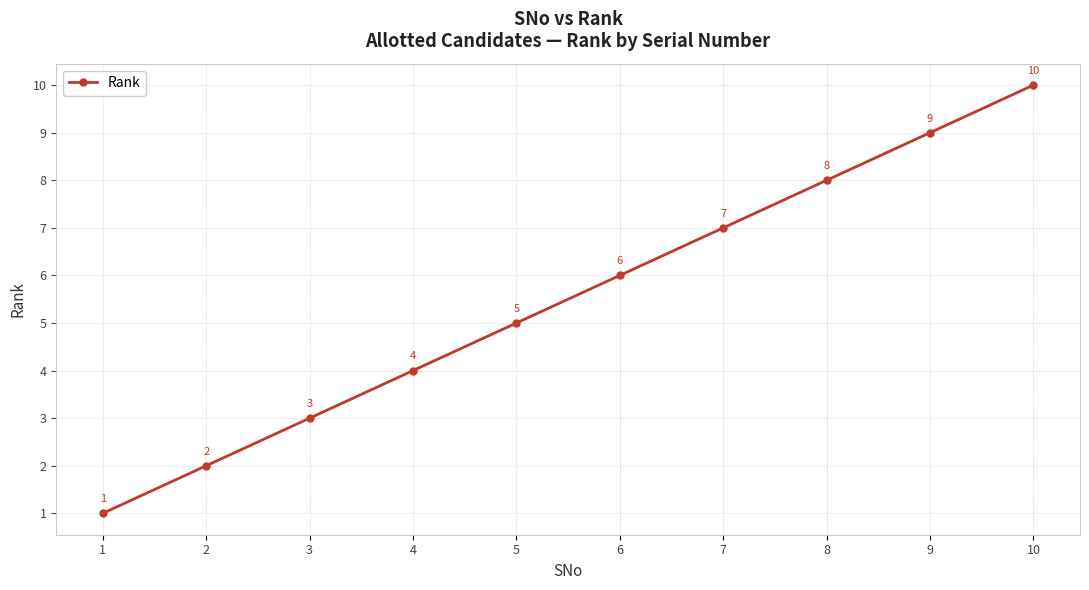

How many values are below 6?

5